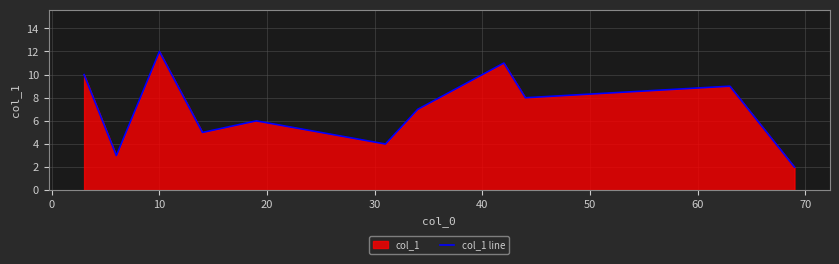

How many data points are less than 7?

5